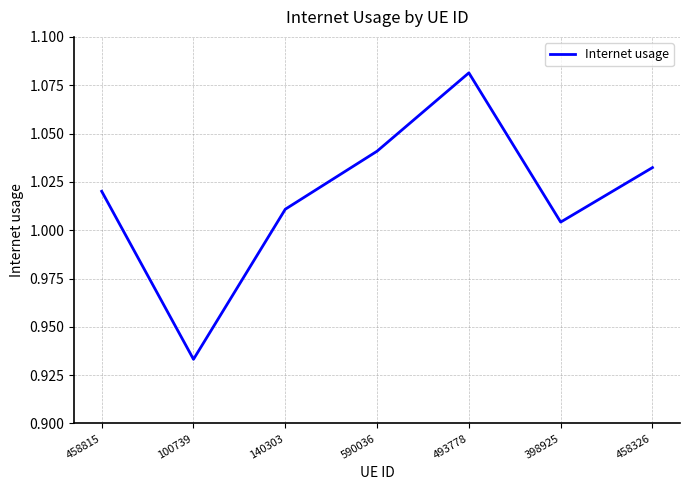

Does the chart have visible grid lines?

Yes